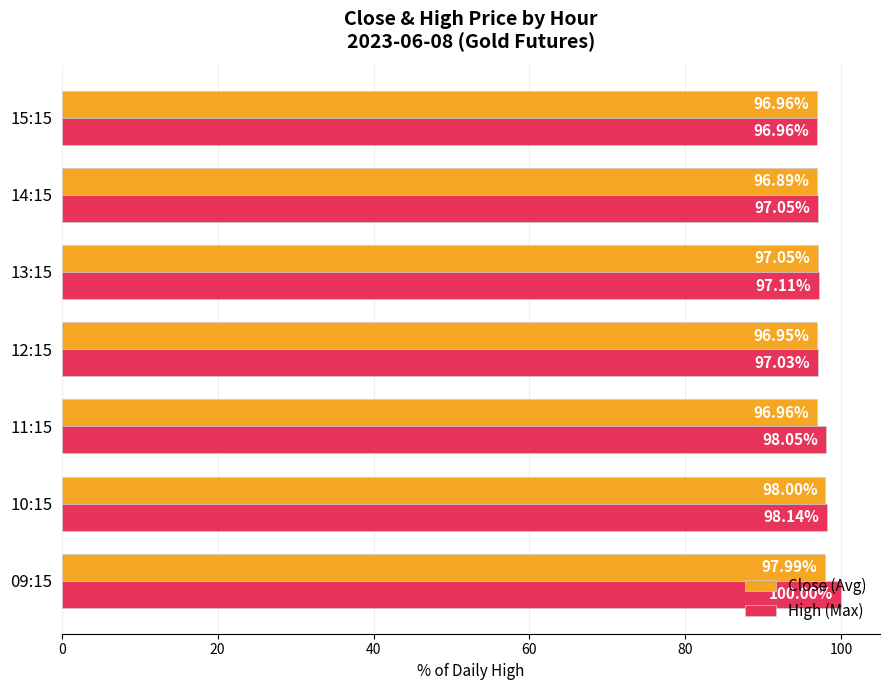

What is the difference between the second highest and second lowest values in the High (Max) series?

1.1